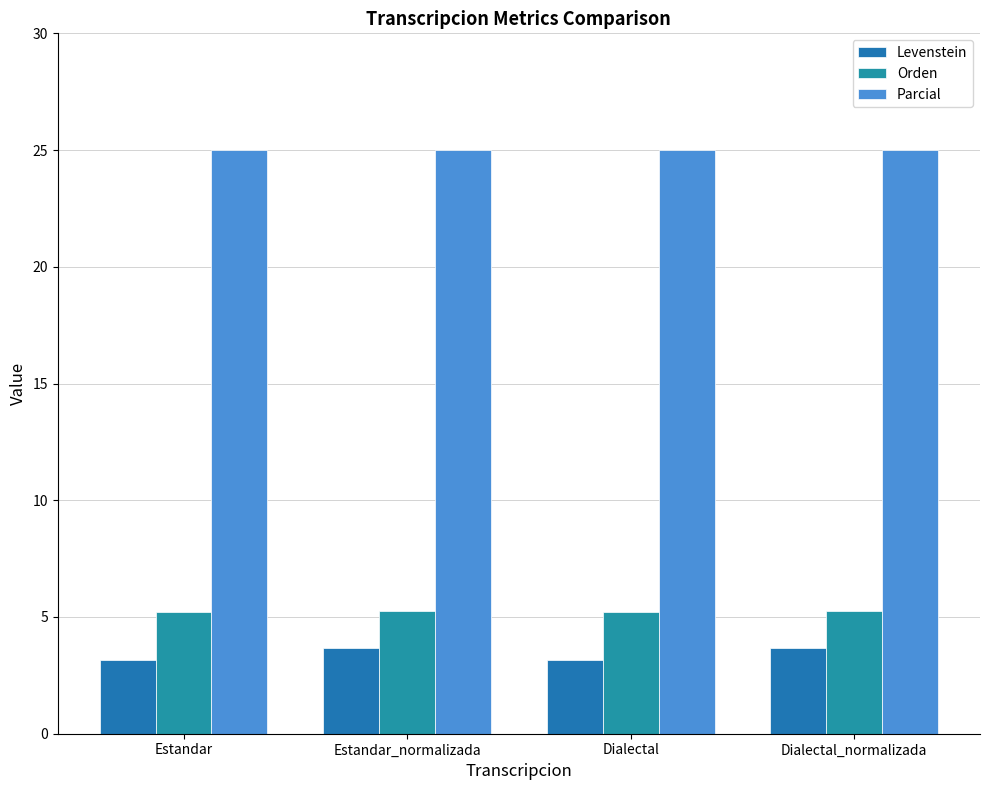

Reading left to right, what are all the values shown in this chart?

Levenstein: 3.2	3.7	3.2	3.7
Orden: 5.2	5.3	5.2	5.3
Parcial: 25.0	25.0	25.0	25.0